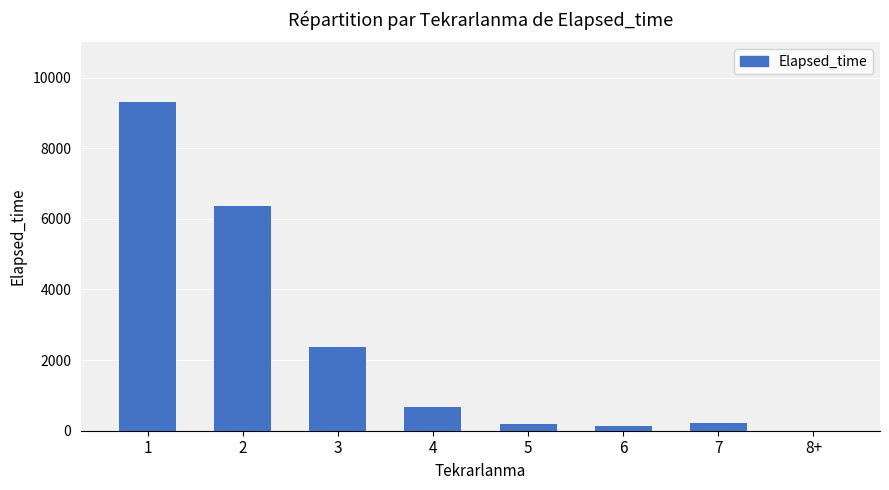

What is the sum of all values?

19270